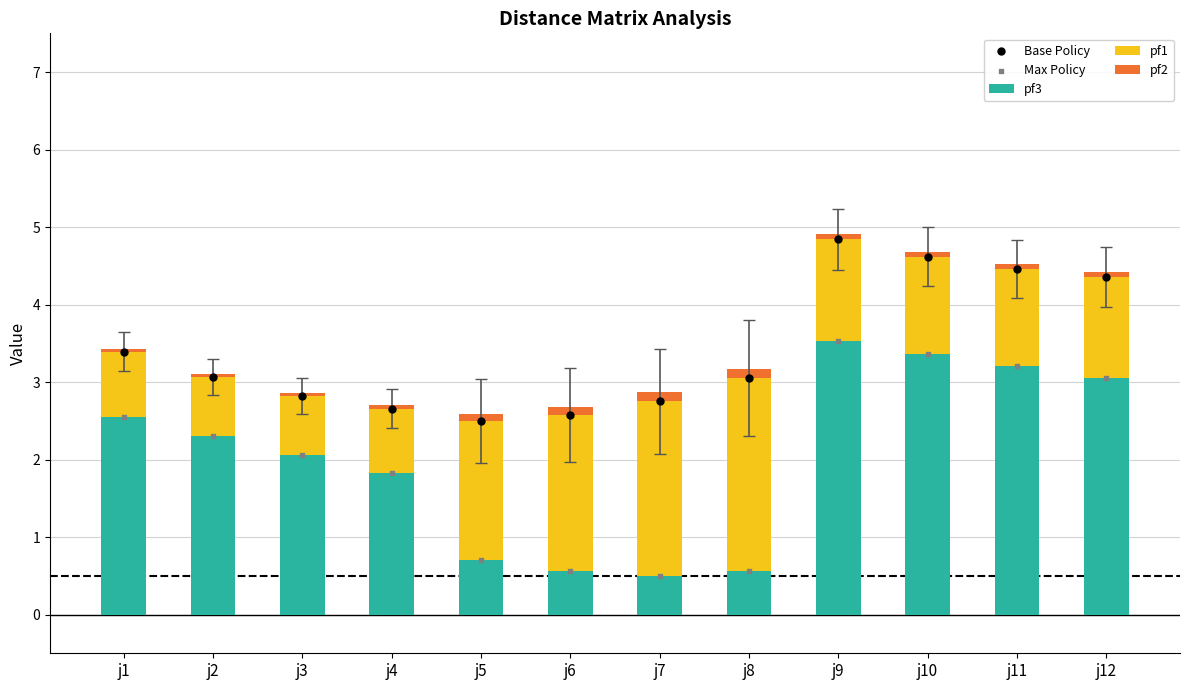

What are all the series names shown in the legend?

pf3, pf1, pf2, Base Policy, Max Policy